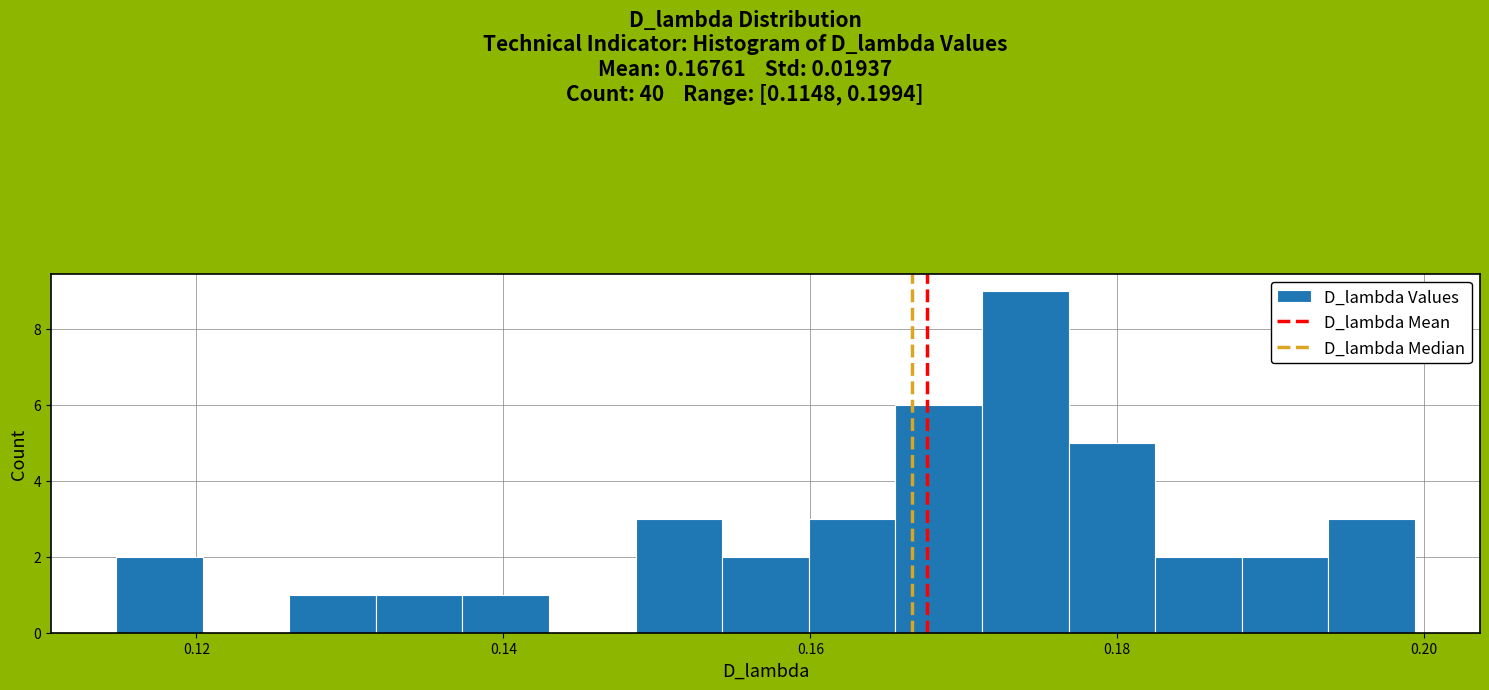

Around what value on the x-axis is the tallest bar? Give the approximate position of its centre, as read against the axis.

0.174